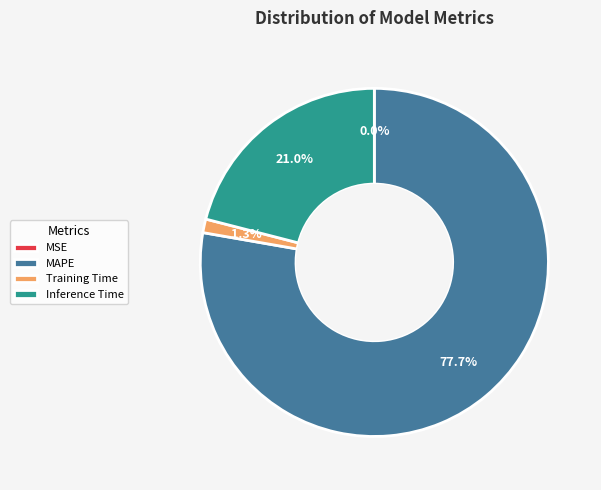

Is there any slice that represents more than half of the pie?

Yes